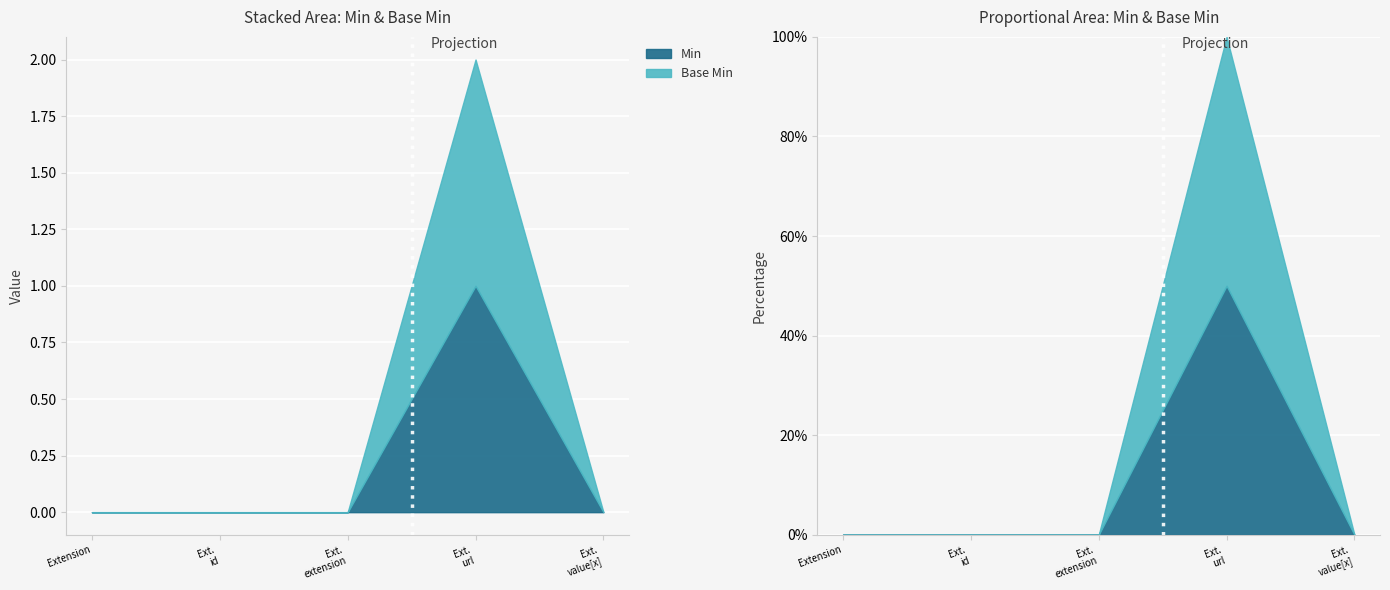

What is the difference between the Min values at Extension.id and Extension.url?

1